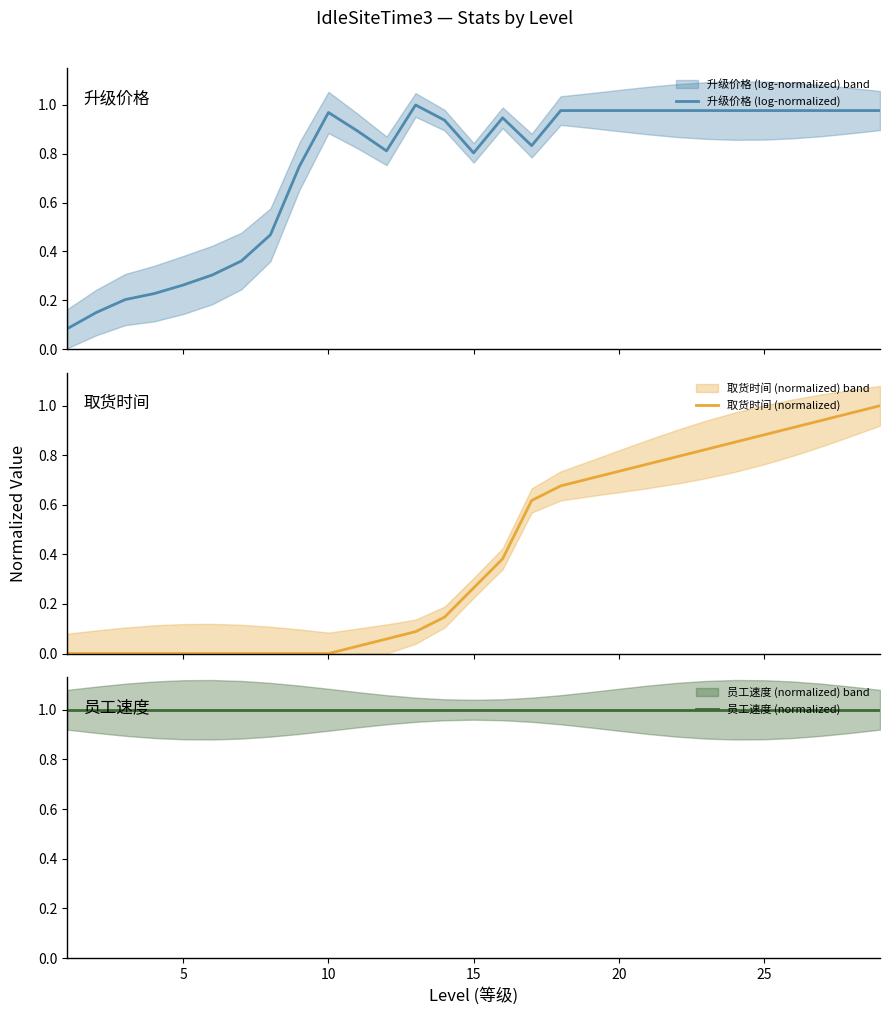

At how many categories does at least one series exceed 0?

29